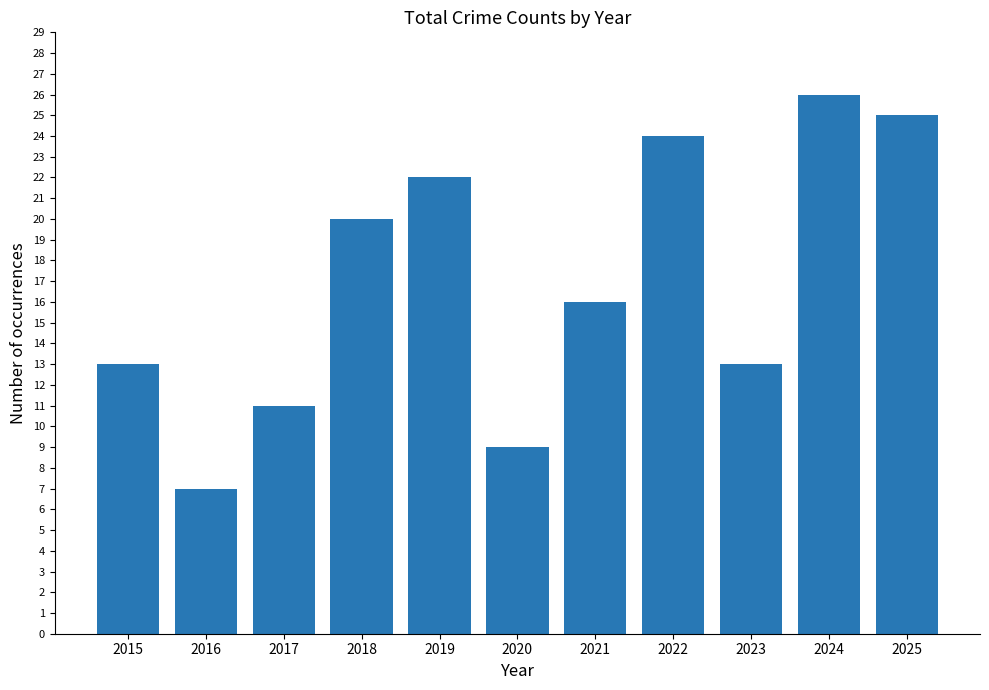

What is the change in value from 2015 to 2024?

+13